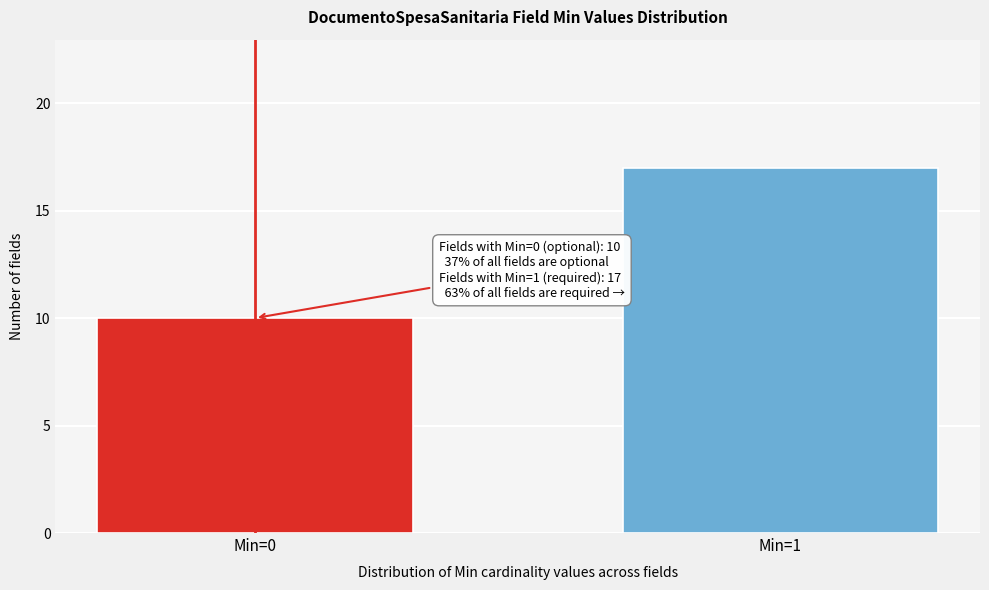

Reading left to right, extract all data points from this chart.

10	17